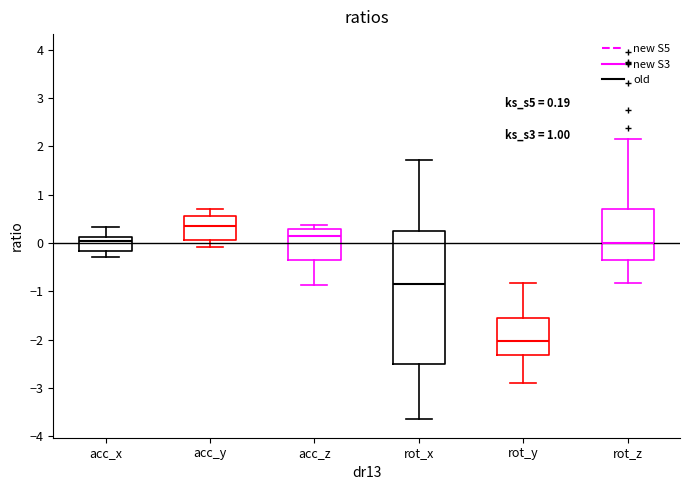

Which box's median line is the highest?

acc_y